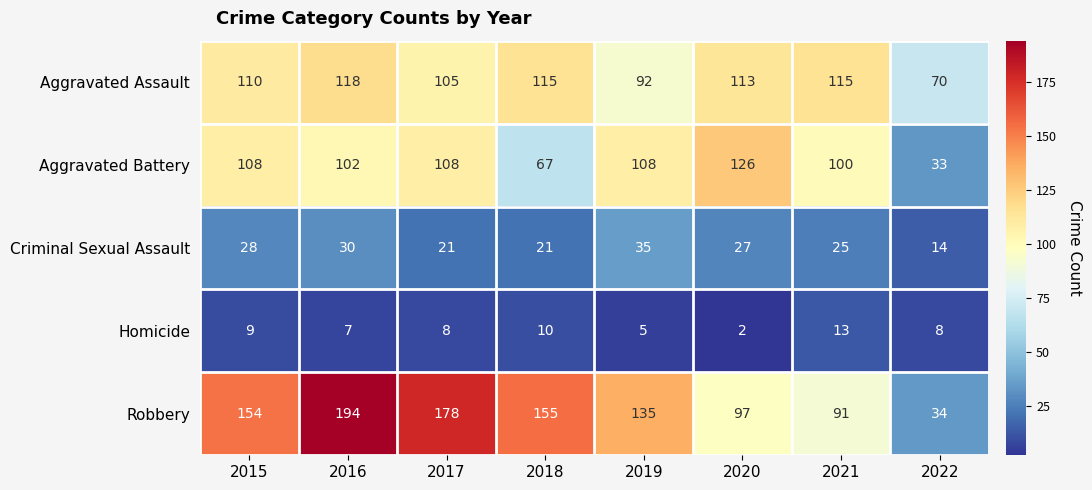

What is the sum of all Aggravated Assault values?

838